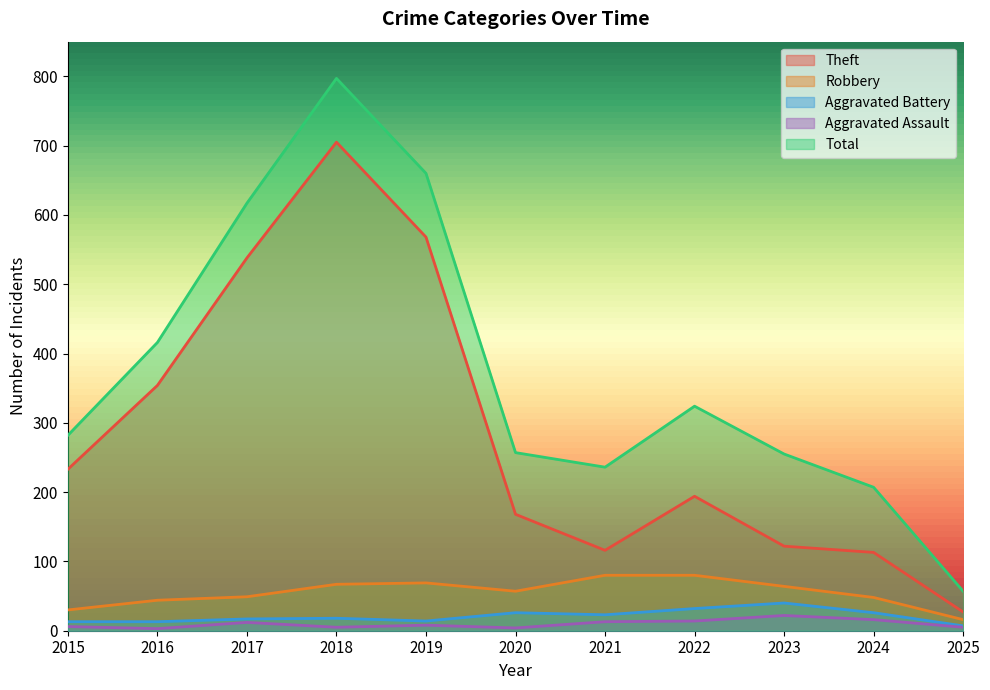

What are all the series names shown in the legend?

Theft, Robbery, Aggravated Battery, Aggravated Assault, Total